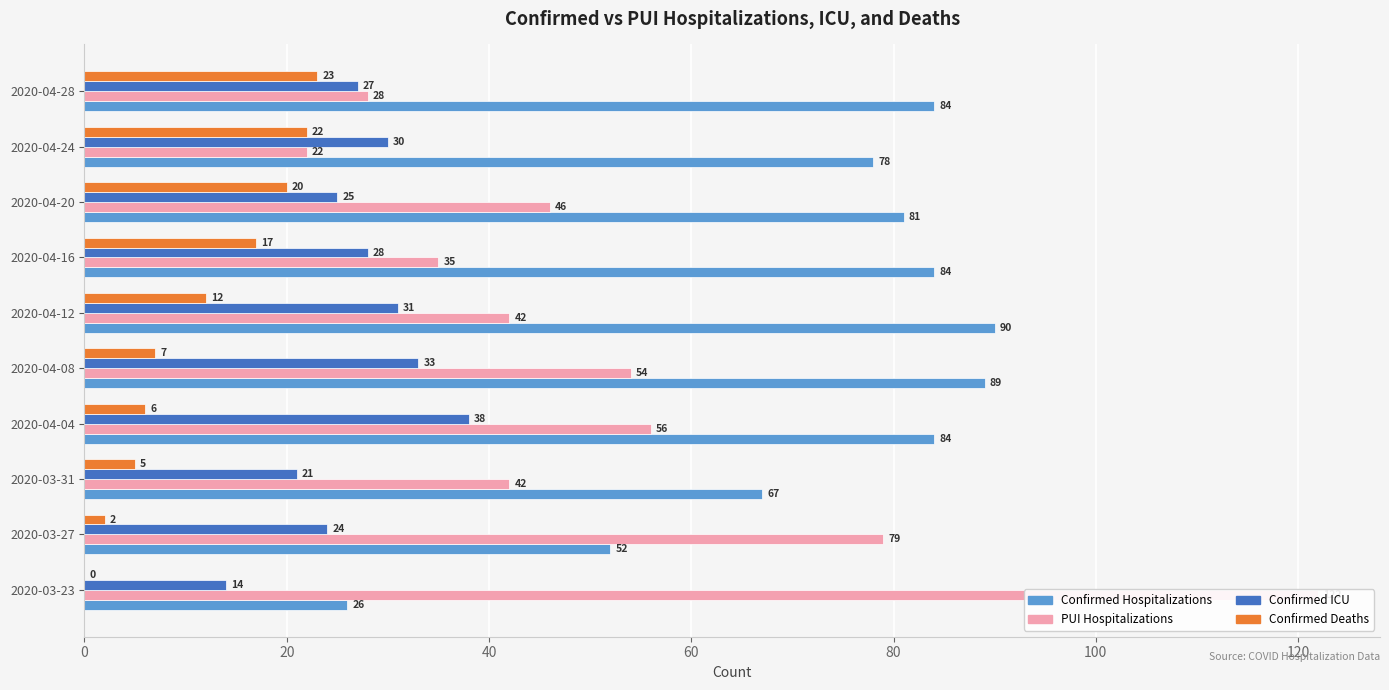

What are all the series names shown in the legend?

Confirmed Hospitalizations, PUI Hospitalizations, Confirmed ICU, Confirmed Deaths